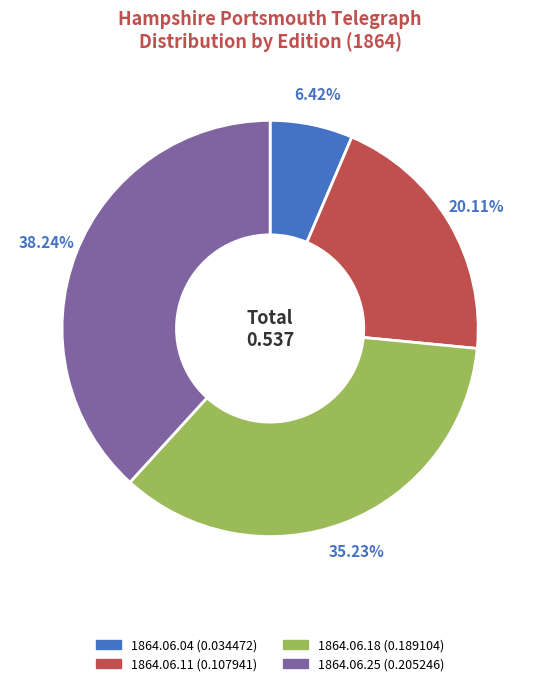

Does any single category account for the majority?

No